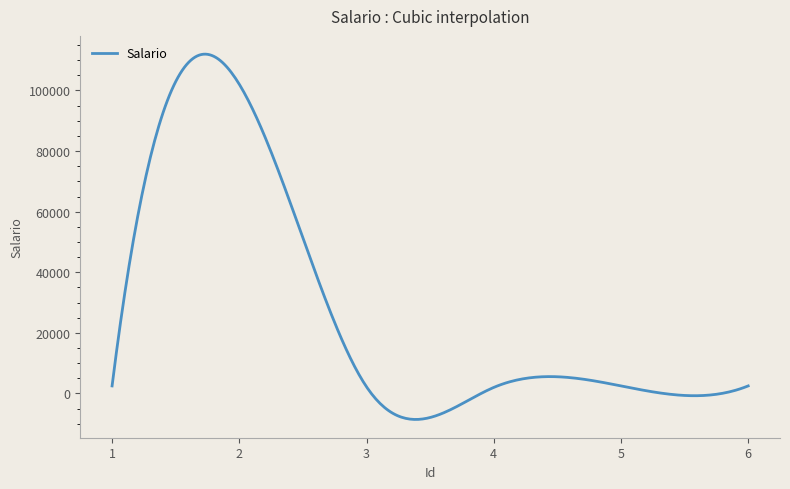

What is the difference between the maximum and minimum values?

120543.8